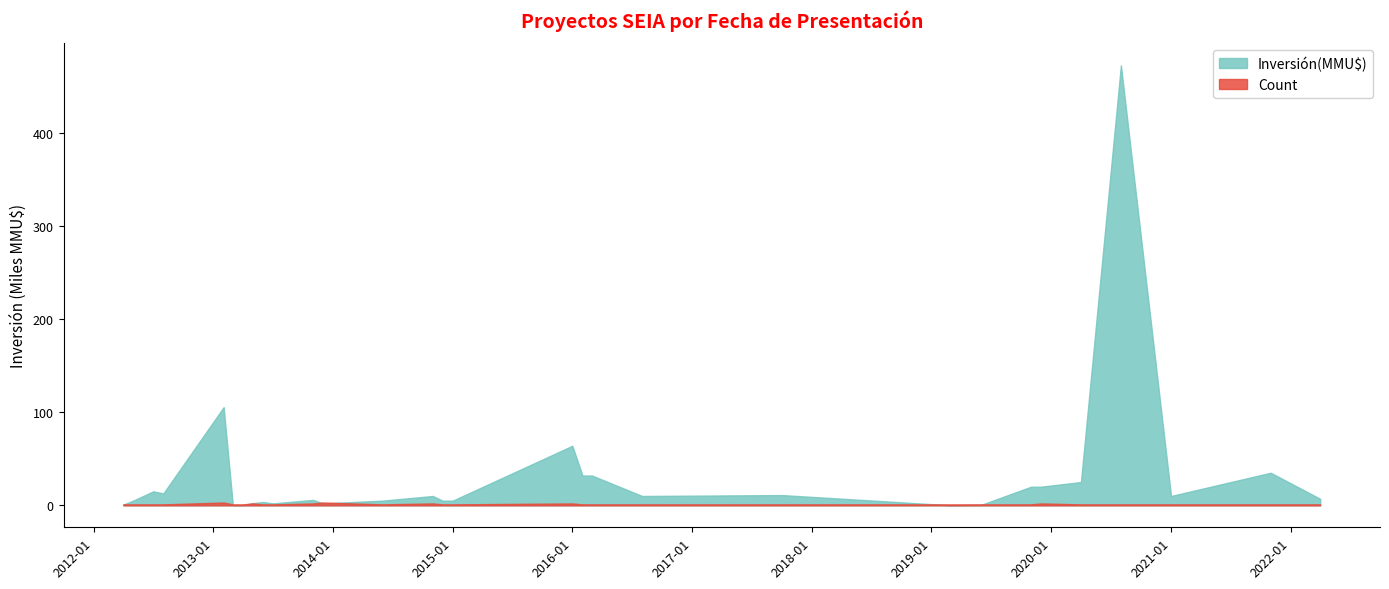

True or false: Count and Inversión(MMU$) intersect in this chart.

True